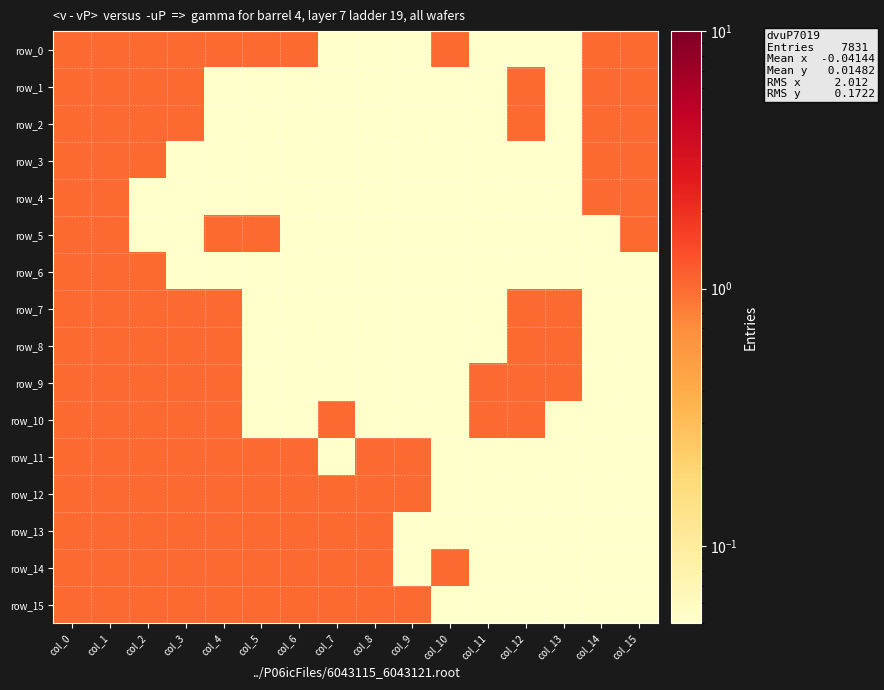

What is the difference between the maximum and second lowest values in the row_15 series?

1.0